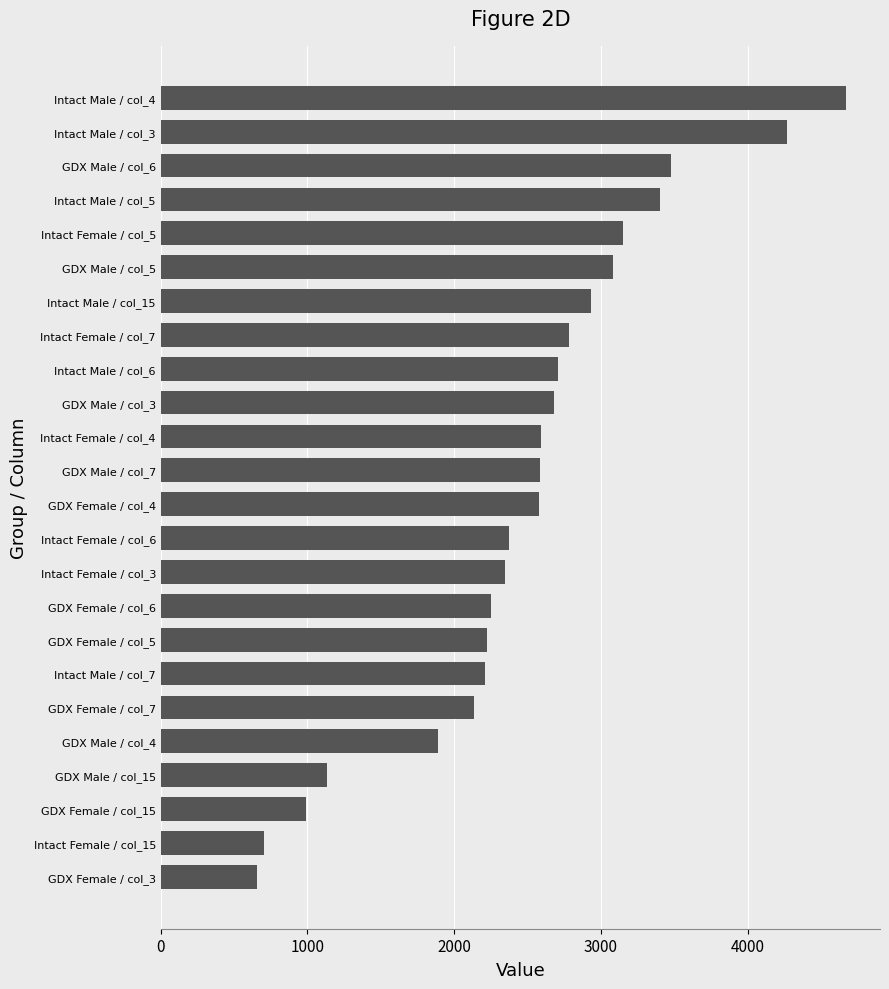

Is it true that the value at Intact Female / col_5 is 3152?

True